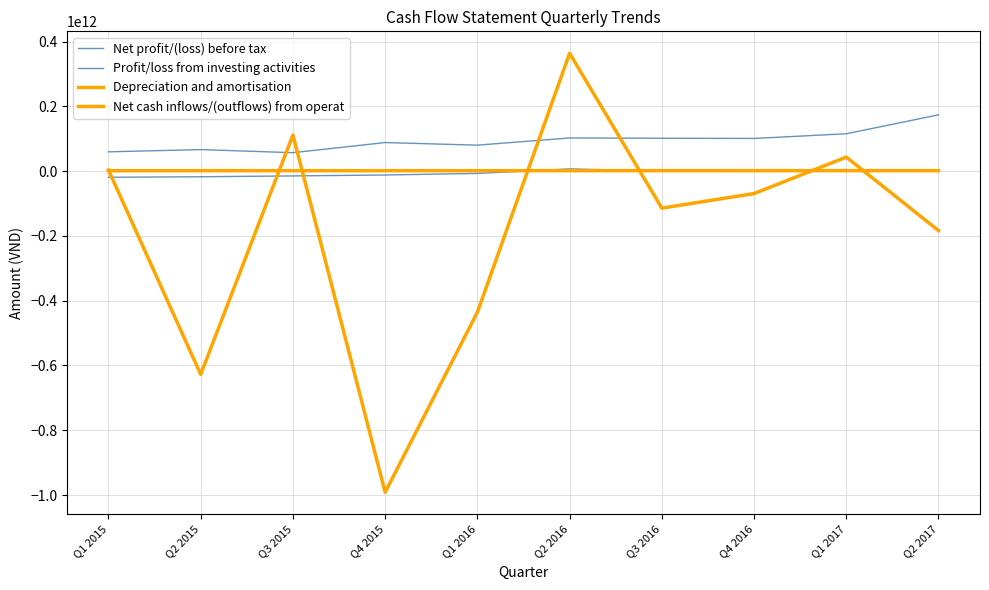

The value of Net cash inflows/(outflows) from operat at Q1 2017 is 43356768346. True or false?

True